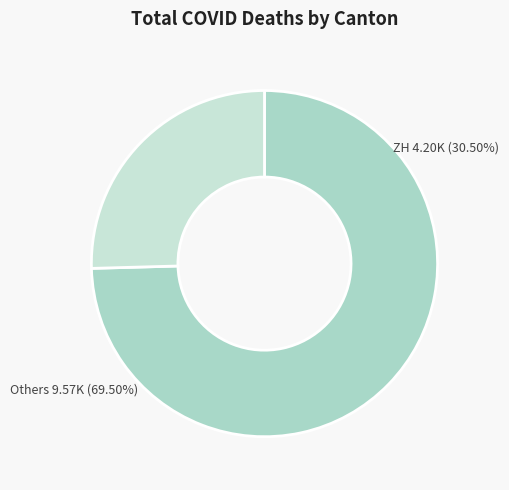

Does GE account for over 50% of the chart?

No